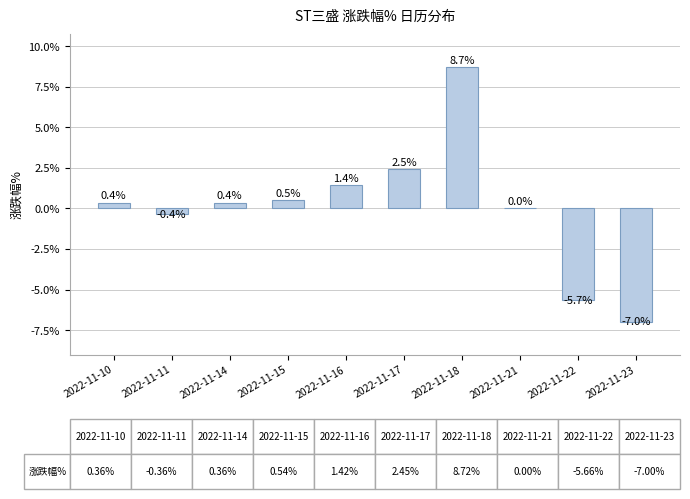

Which category has the highest value across all series?

2022-11-18